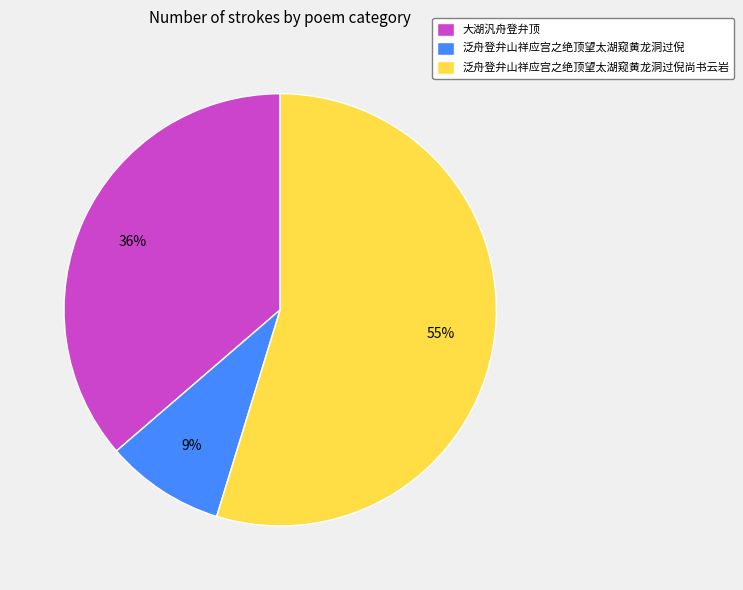

Count the number of slices in the pie.

3